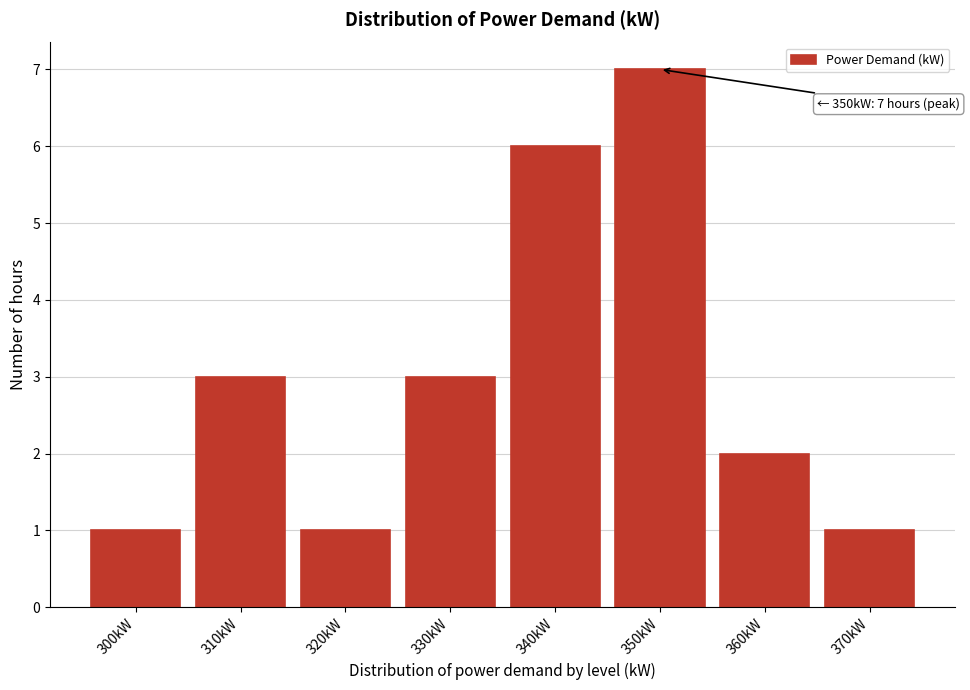

Reading left to right, extract all data points from this chart.

300kW=1	310kW=3	320kW=1	330kW=3	340kW=6	350kW=7	360kW=2	370kW=1